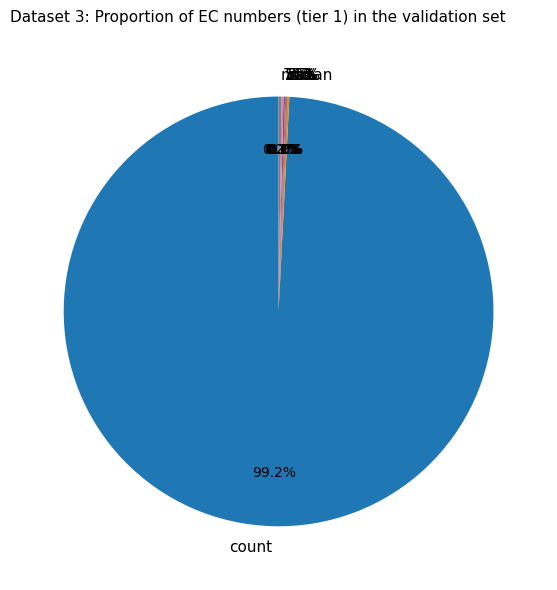

To the nearest percent, what is the average slice percentage?

12%